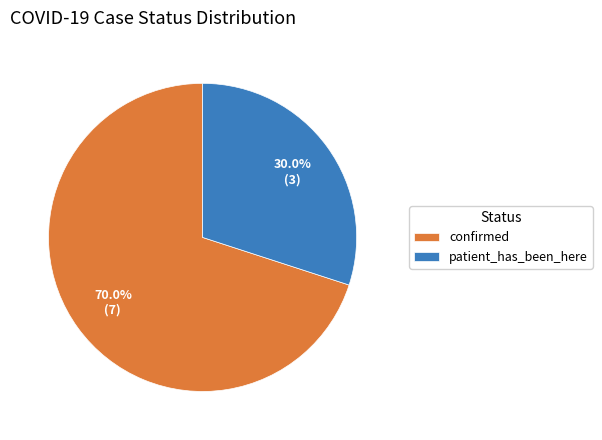

To the nearest percent, what is the difference between the largest and smallest slice percentages?

40%